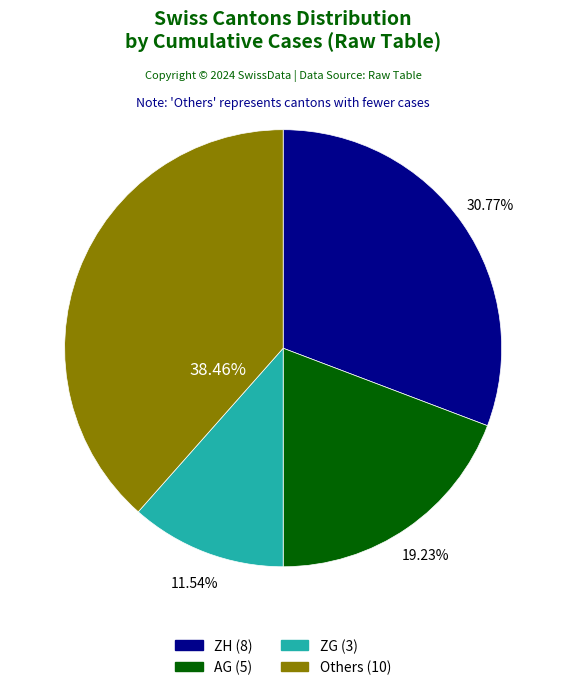

Does any single category account for the majority?

No